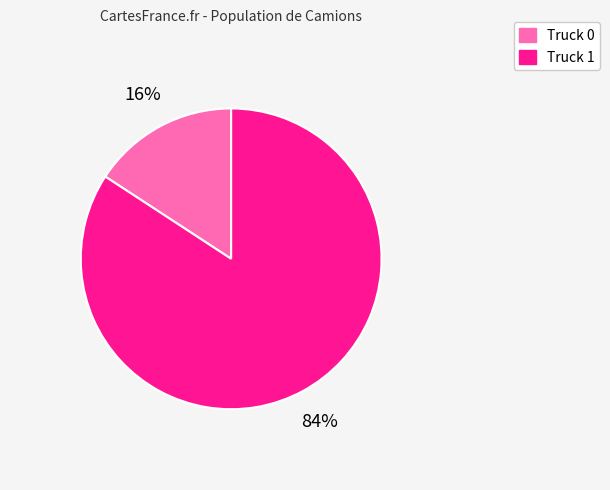

Combined, do Truck 0 and Truck 1 account for over 50%?

Yes